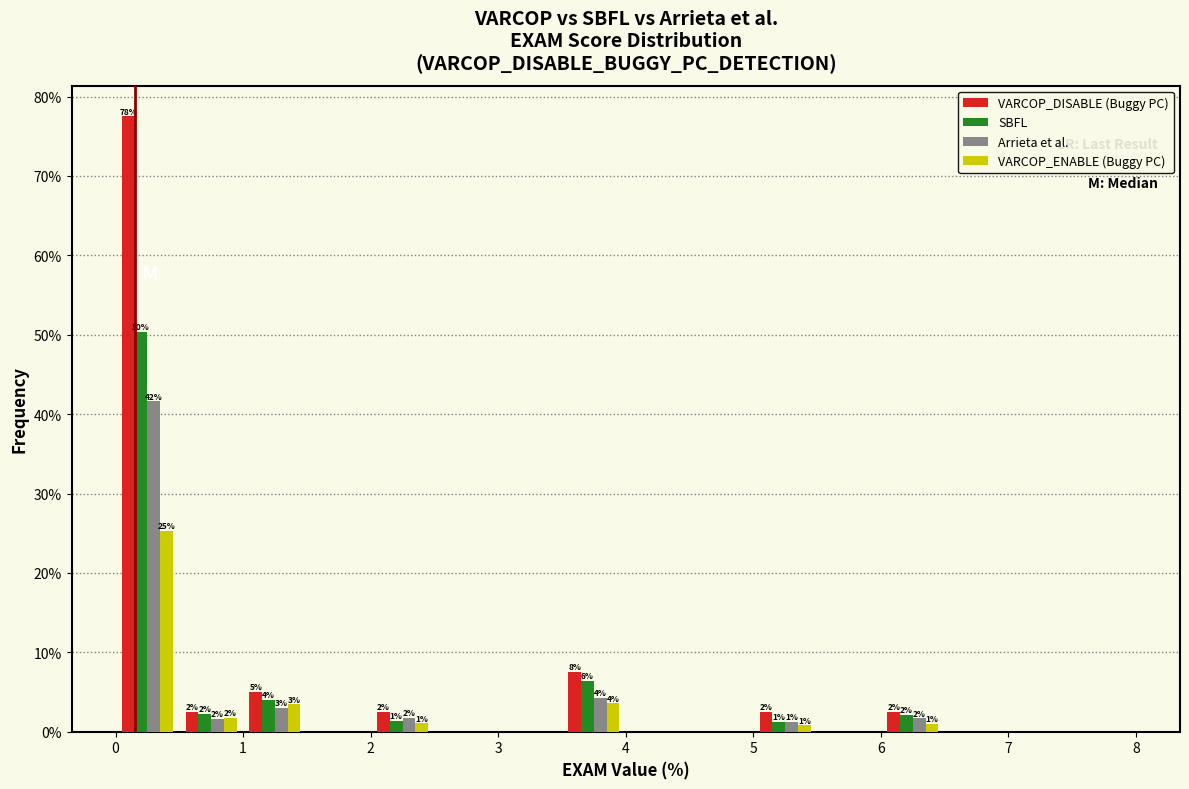

In the VARCOP_ENABLE (Buggy PC) series, which range on the x-axis has the tallest bar?

0.0 to 0.5